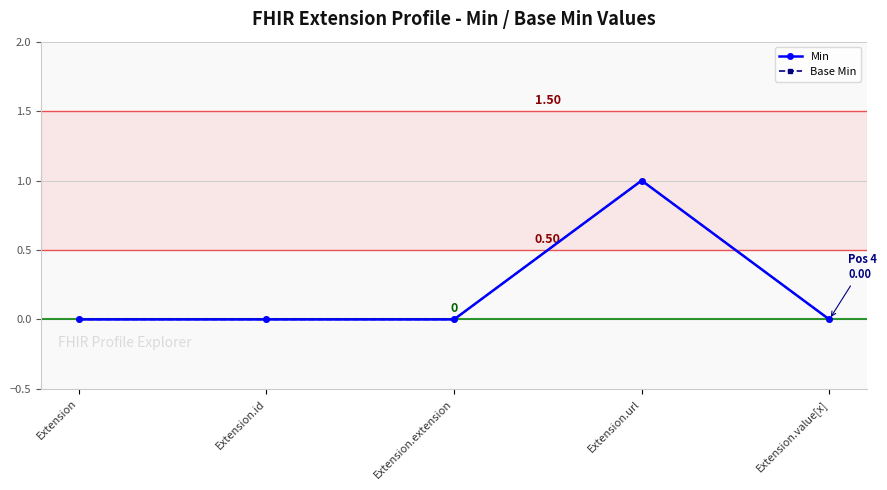

Which series has the largest total across all categories?

Min